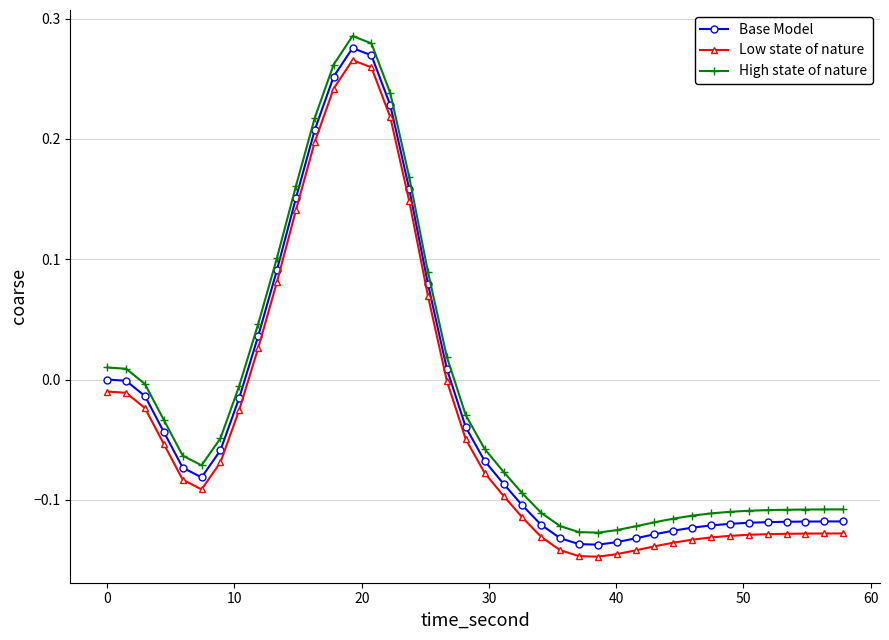

True or false: Base Model and Low state of nature cross at least once.

False